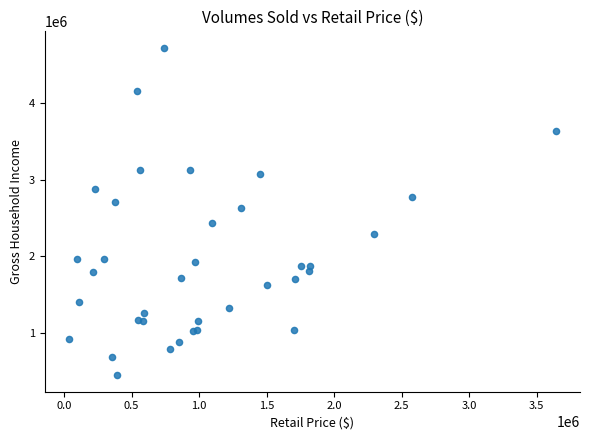

What Y value in the scatter plot is closest to 2585560?

2636957